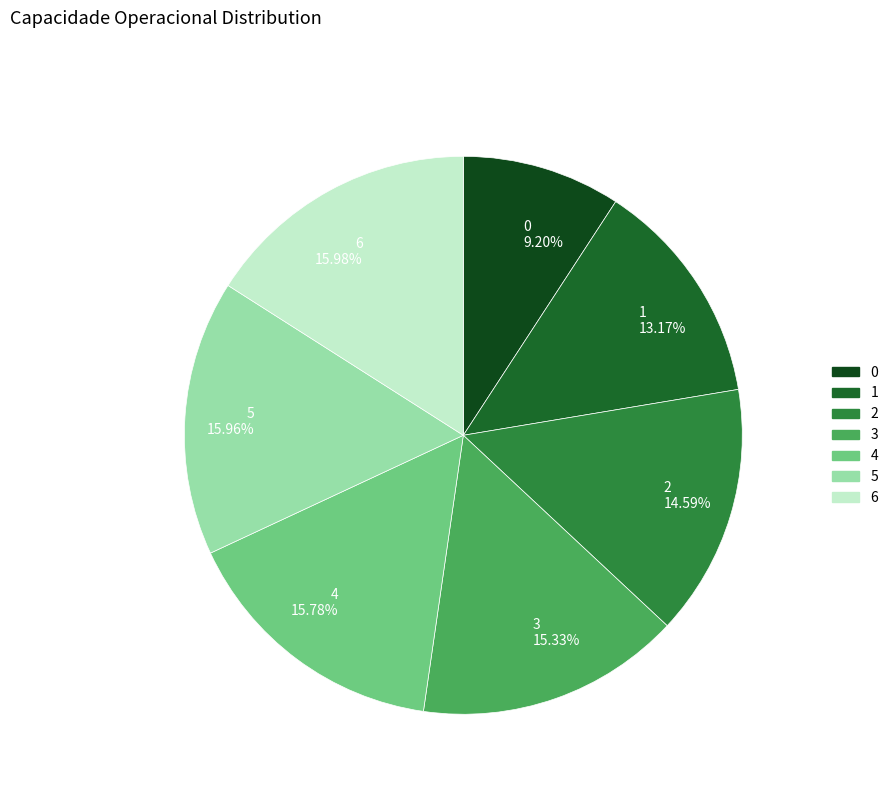

True or false: 3 accounts for 28% of the total.

False